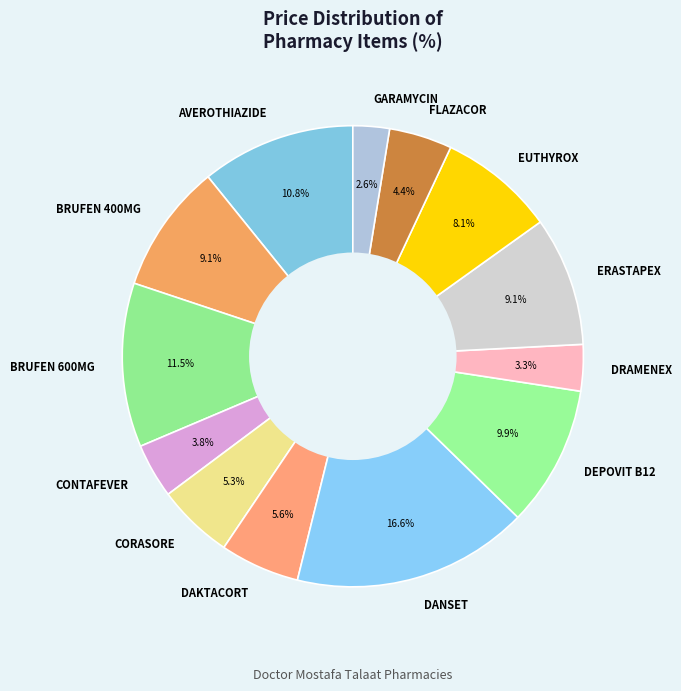

True or false: DRAMENEX accounts for 11% of the total.

False